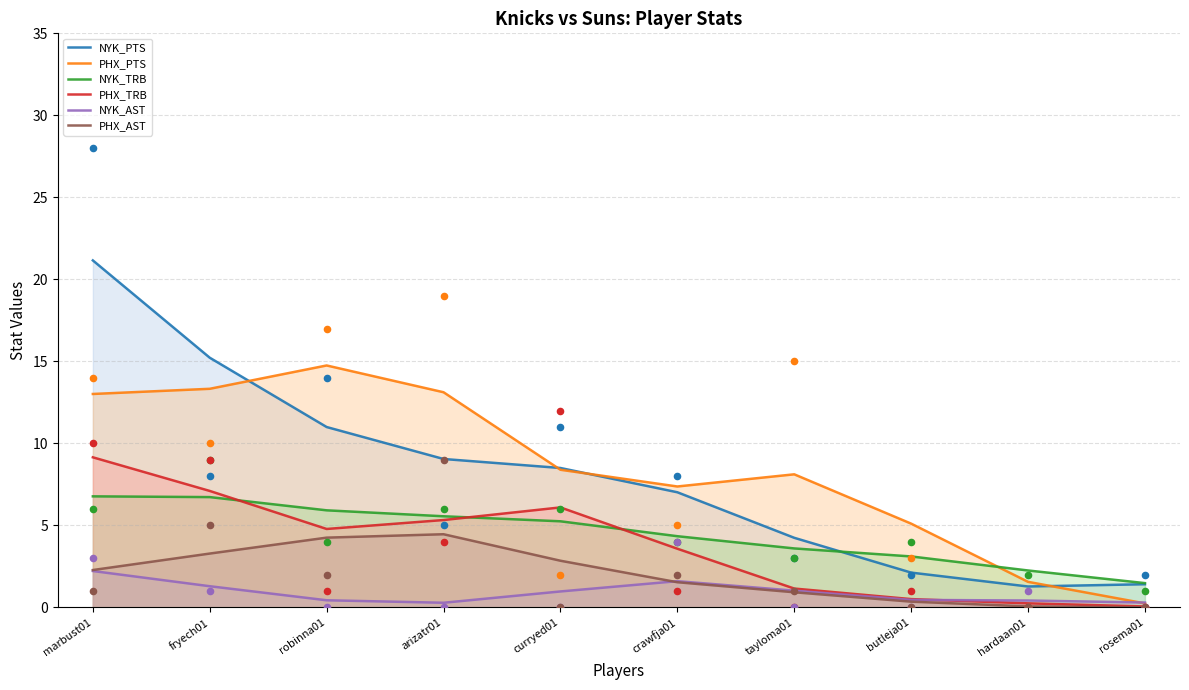

Which series reaches the minimum Y coordinate?

PHX_AST